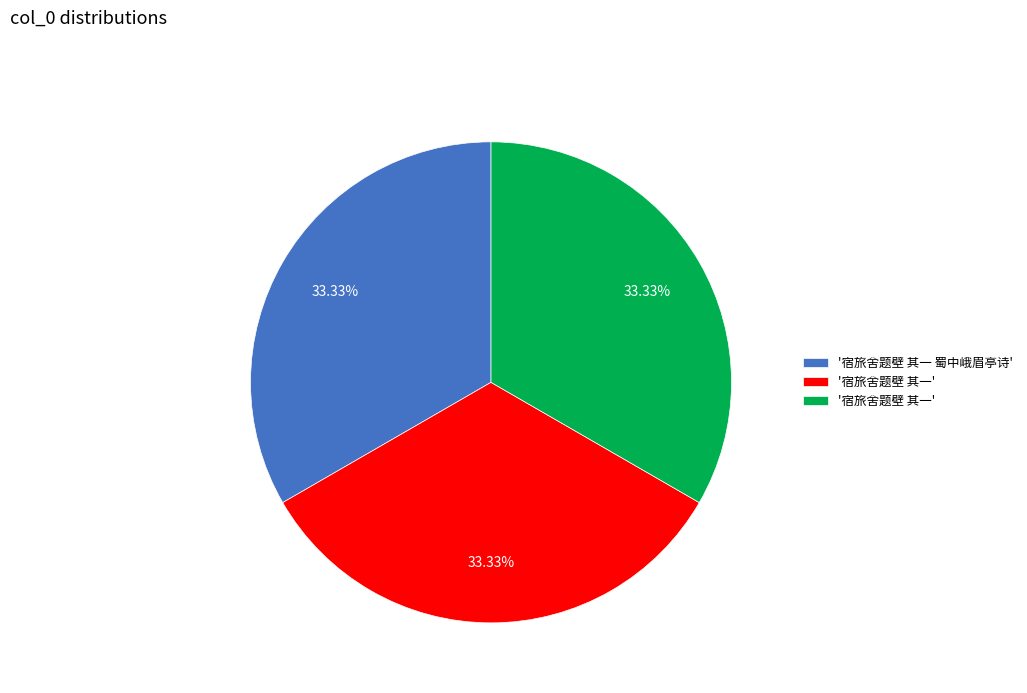

Is there a majority slice in this chart?

No